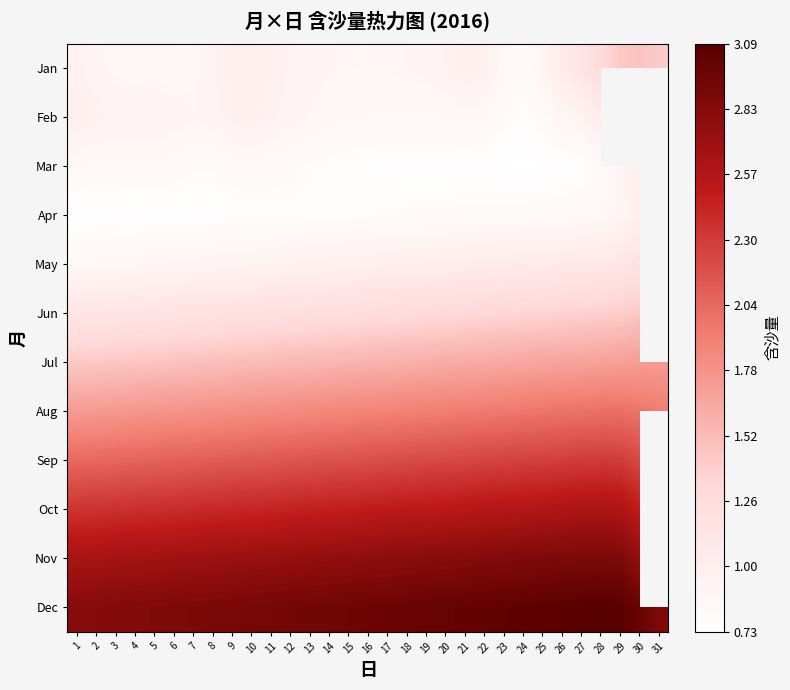

Rank the series by their maximum value, from highest to lowest.

Dec, Nov, Oct, Sep, Aug, Jul, Jan, Jun, May, Mar, Feb, Apr